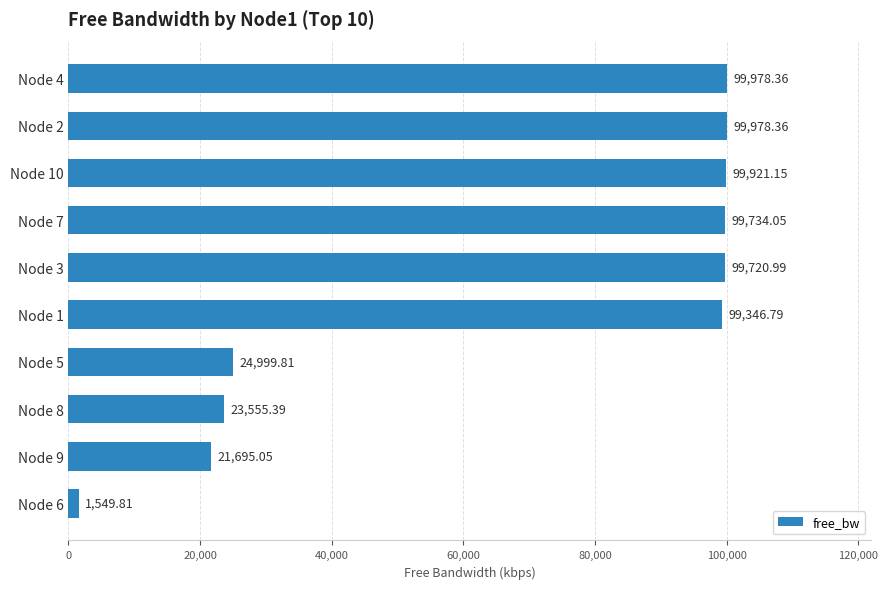

What is the difference between the maximum and minimum values?

98428.5